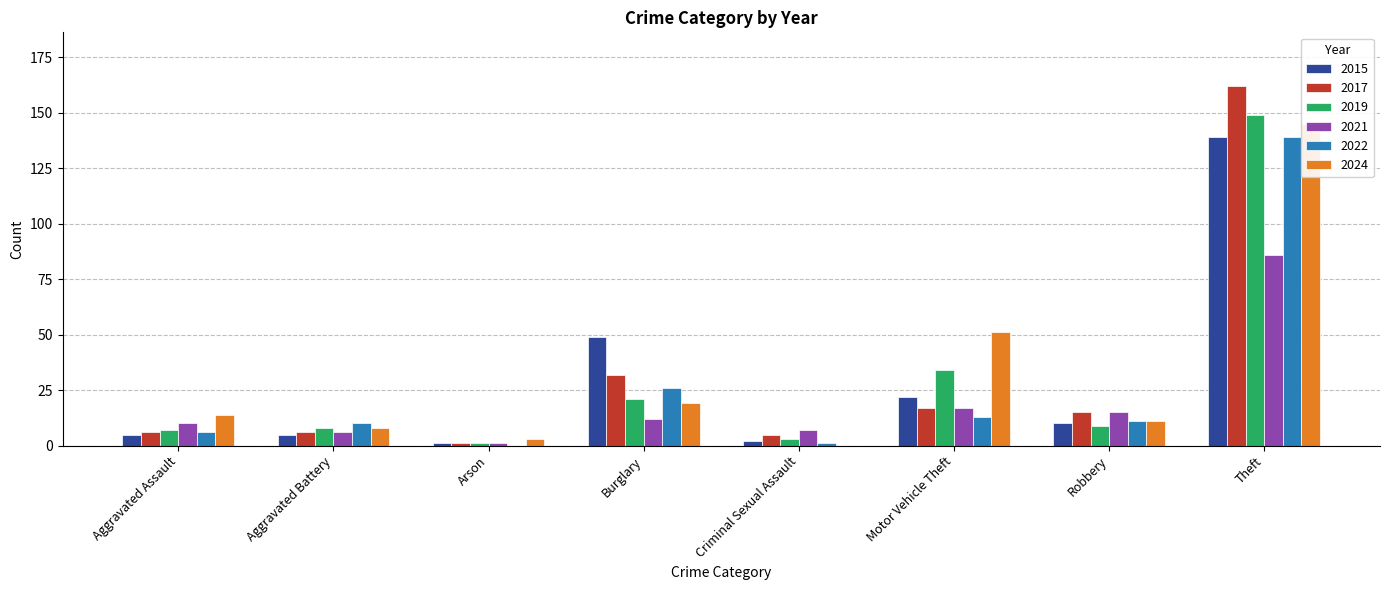

Between Aggravated Battery and Robbery, which series saw the biggest shift?

2017